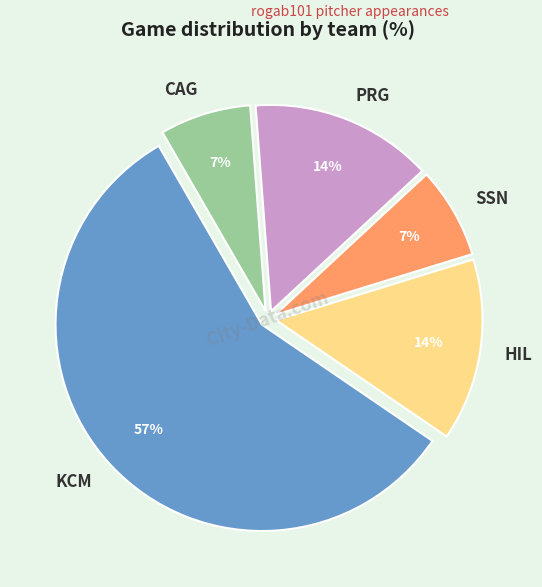

Combined, do CAG and KCM account for over 50%?

Yes